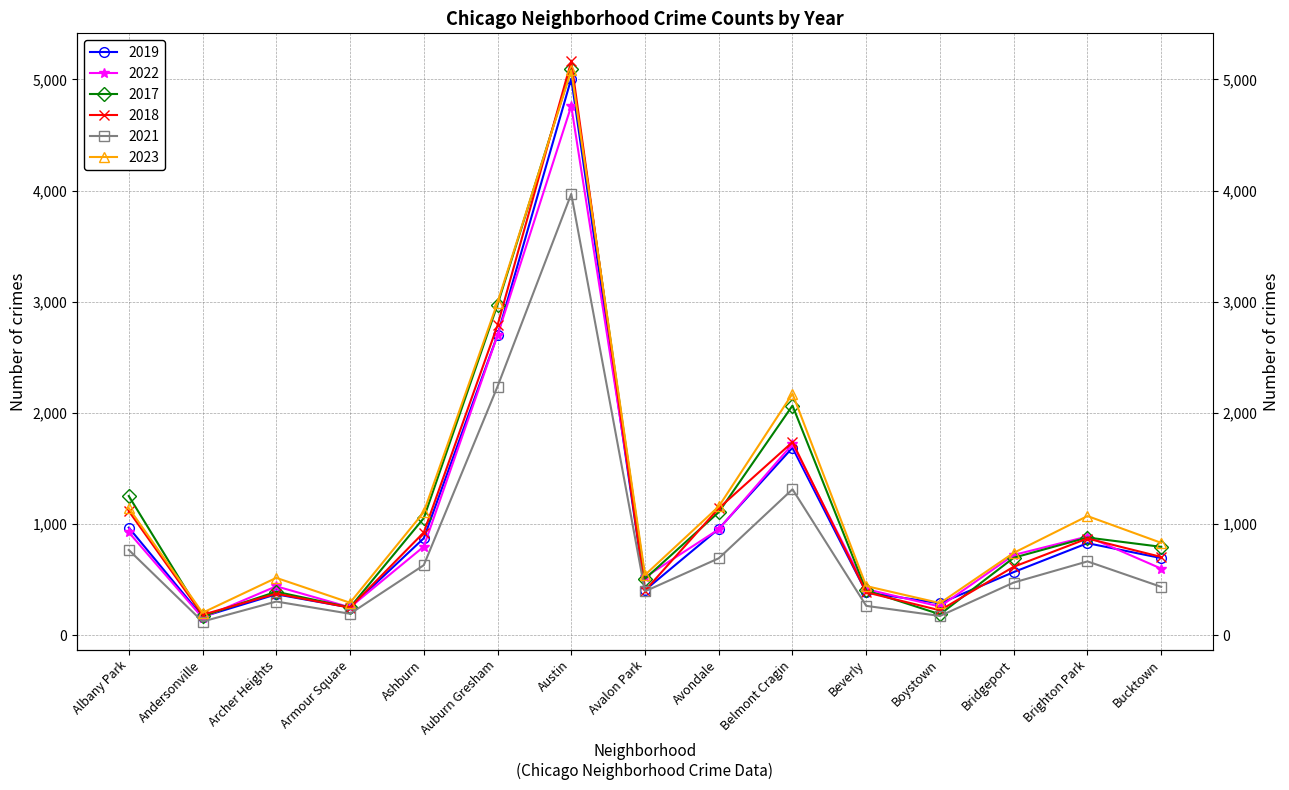

At how many categories does at least one series exceed 3771?

1